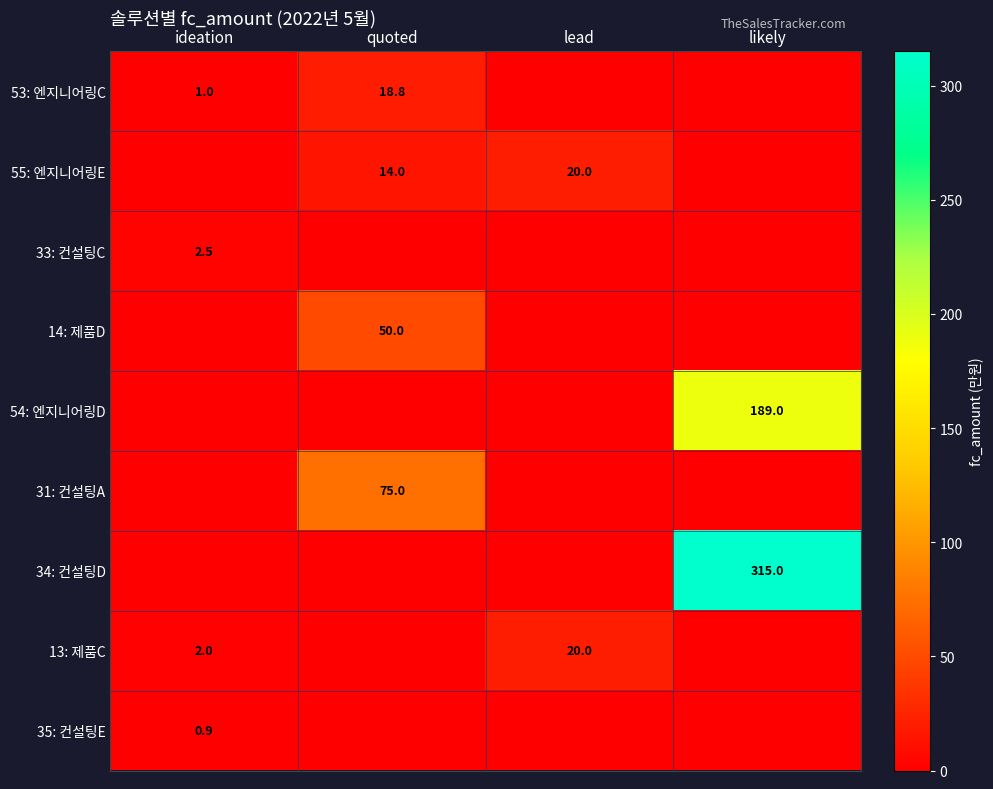

True or false: 31: 컨설팅A has a value of 100.9 at quoted.

False